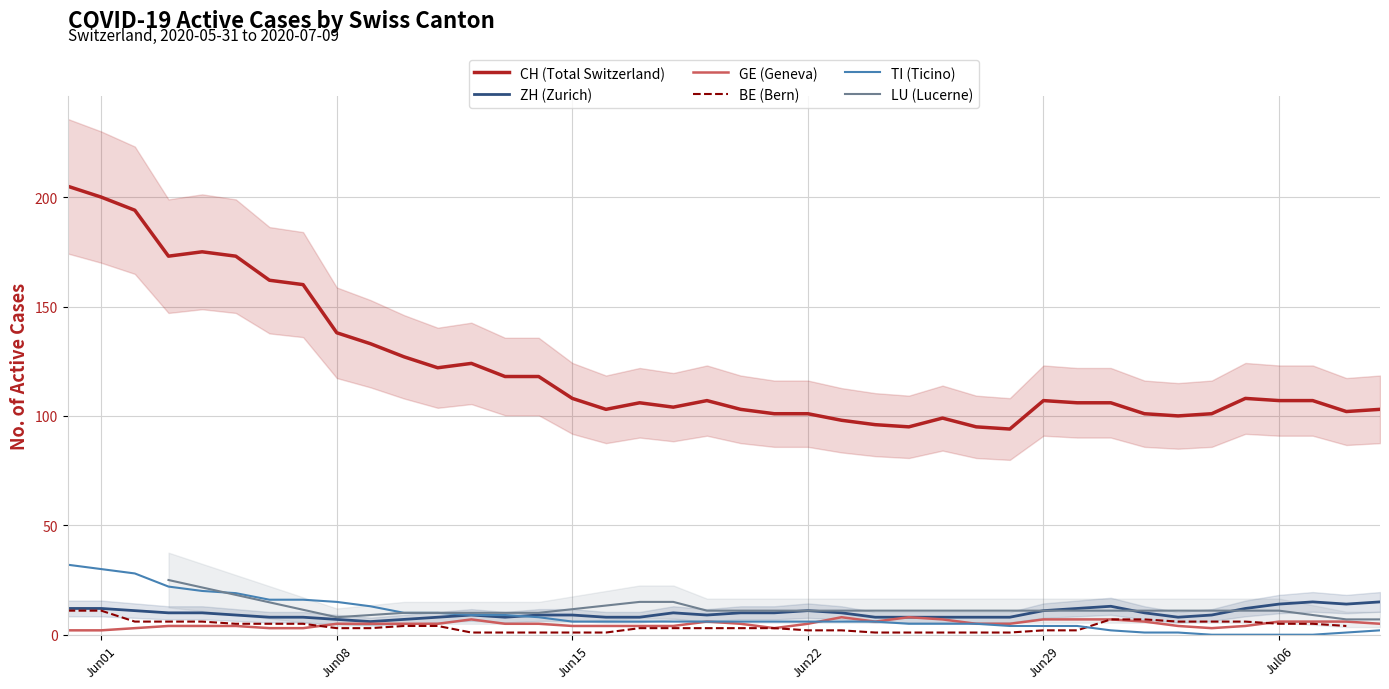

How many values in the GE (Geneva) series are below 5?

16